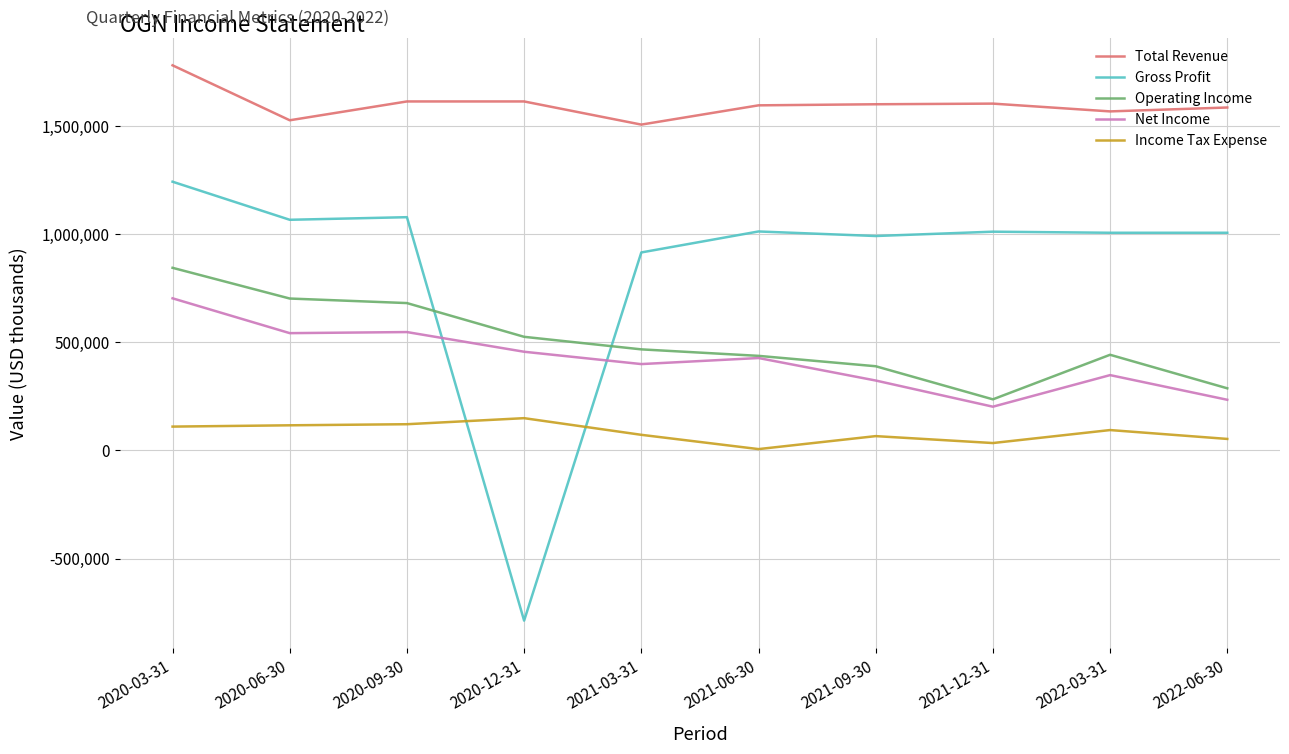

At which label does Operating Income reach its peak?

2020-03-31